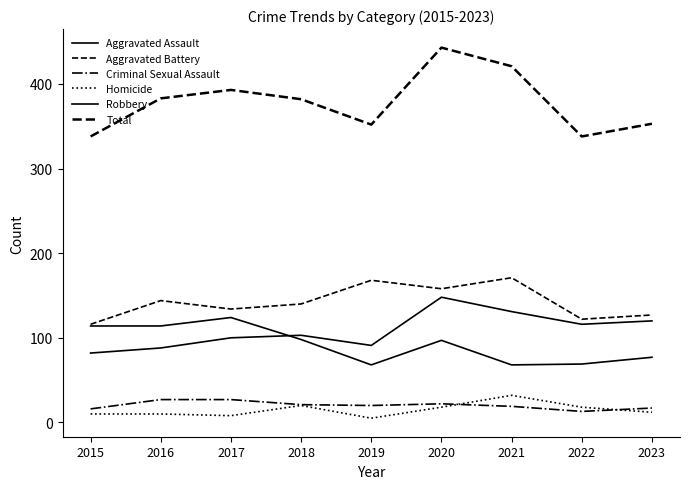

Reading left to right, transcribe all the data shown in this chart.

Aggravated Assault: 2015=82	2016=88	2017=100	2018=103	2019=91	2020=148	2021=131	2022=116	2023=120
Aggravated Battery: 2015=116	2016=144	2017=134	2018=140	2019=168	2020=158	2021=171	2022=122	2023=127
Criminal Sexual Assault: 2015=16	2016=27	2017=27	2018=21	2019=20	2020=22	2021=19	2022=13	2023=17
Homicide: 2015=10	2016=10	2017=8	2018=20	2019=5	2020=18	2021=32	2022=18	2023=12
Robbery: 2015=114	2016=114	2017=124	2018=98	2019=68	2020=97	2021=68	2022=69	2023=77
Total: 2015=338	2016=383	2017=393	2018=382	2019=352	2020=443	2021=421	2022=338	2023=353